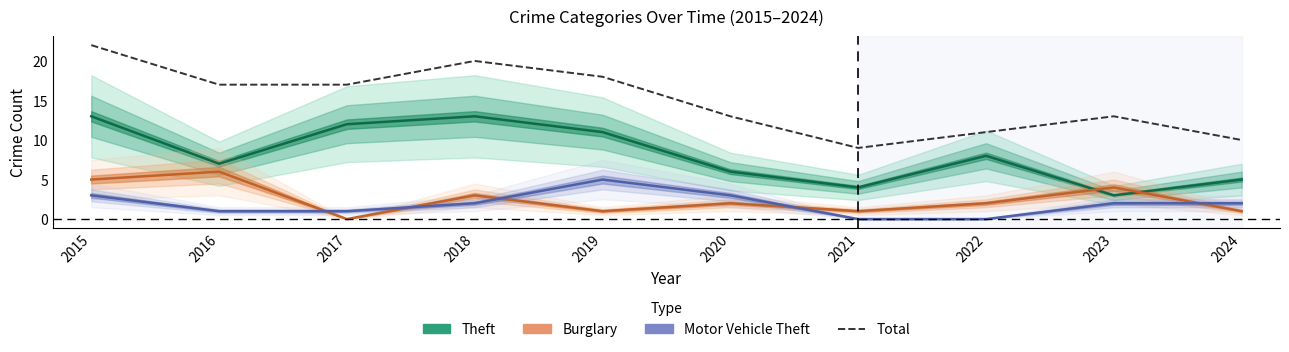

Where is the first local maximum for Total?

2018